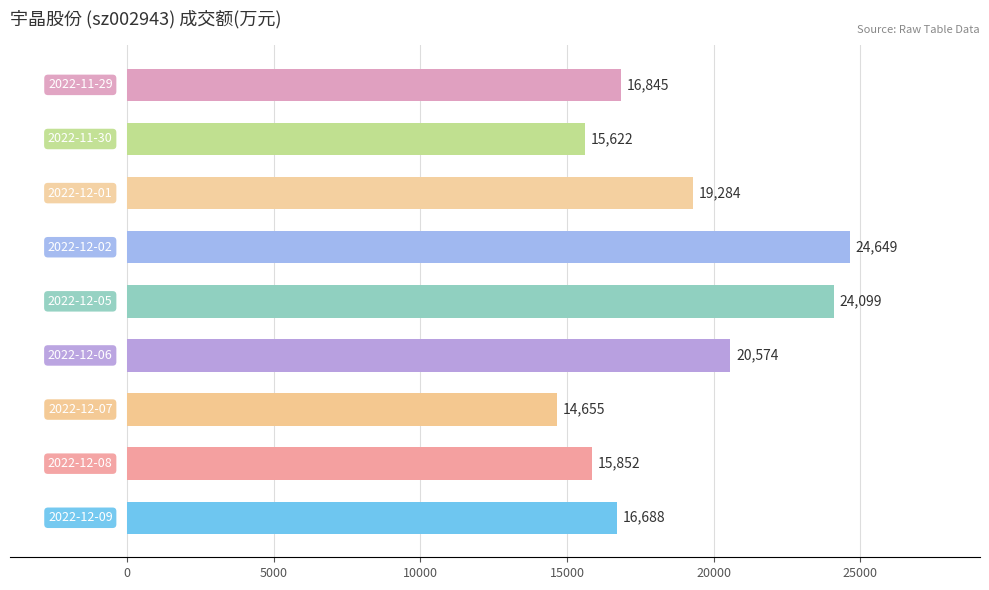

Reading bottom to top, list all the values displayed in this chart.

16688	15852	14655	20574	24099	24649	19284	15622	16845